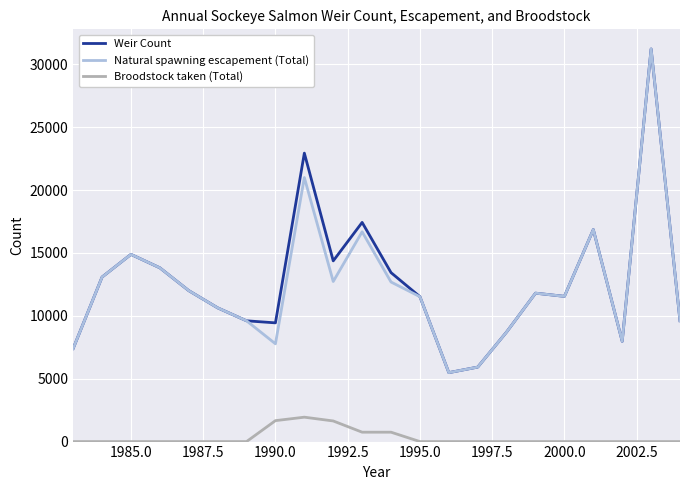

In Natural spawning escapement (Total), how many points are higher than both neighbors (excluding endpoints)?

6